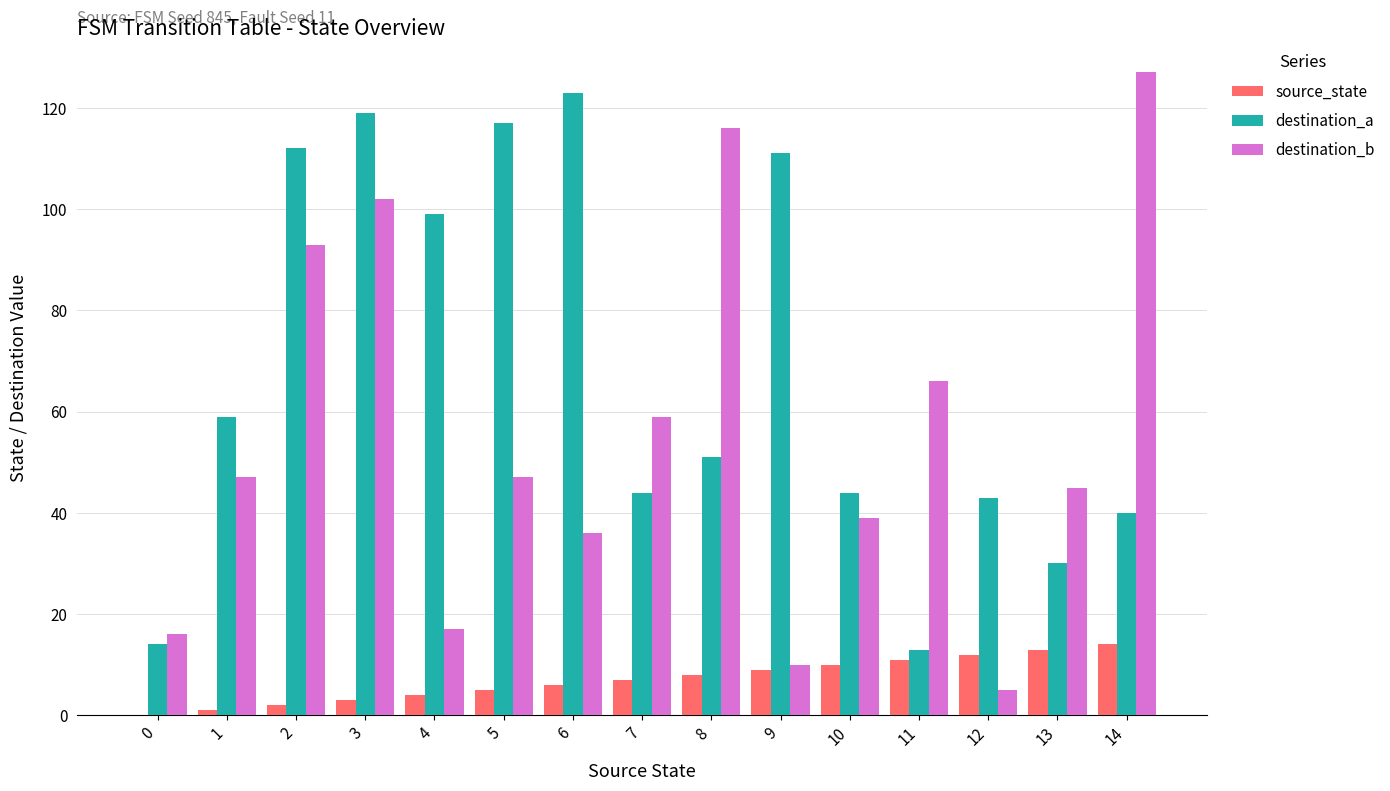

Is the value of source_state at 13 greater than the value of destination_b at 1?

No